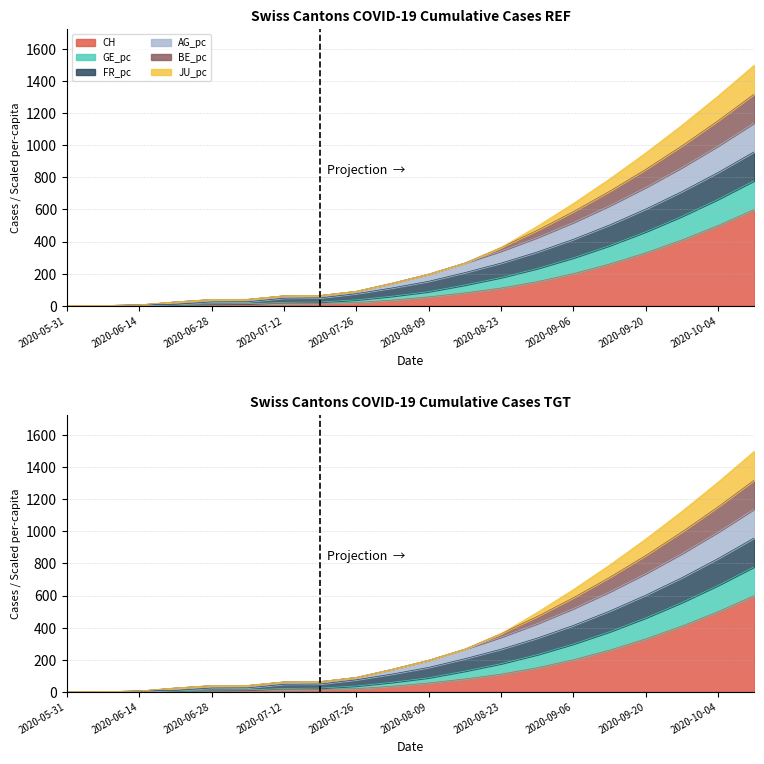

The AG_pc series shows 1426.0 at 2020-09-27. True or false?

False